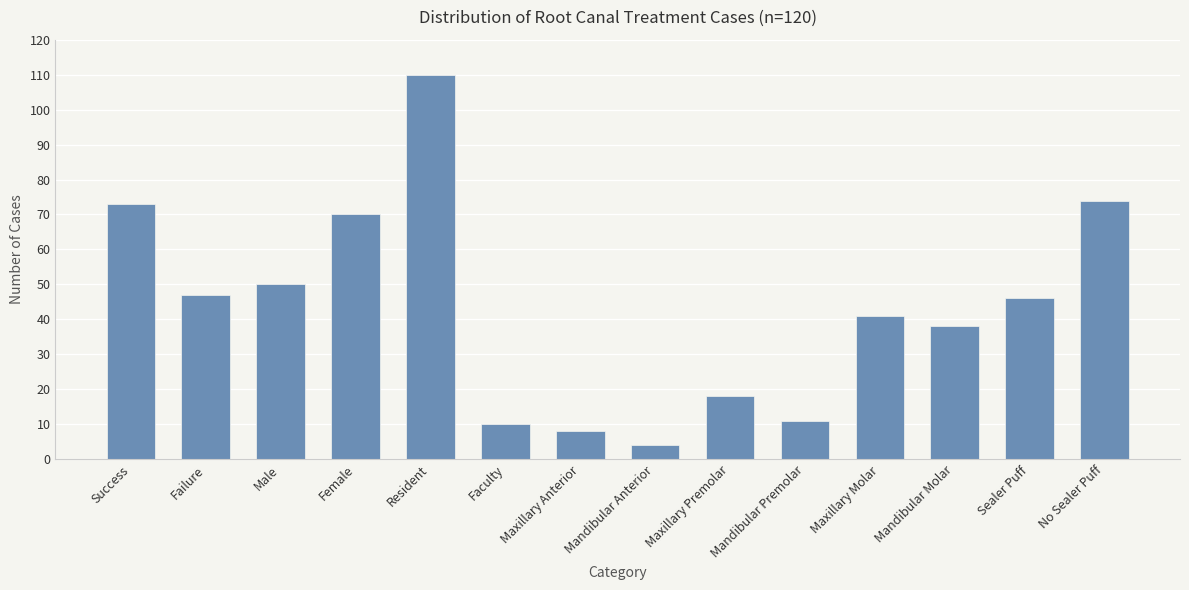

What is the average value?

43